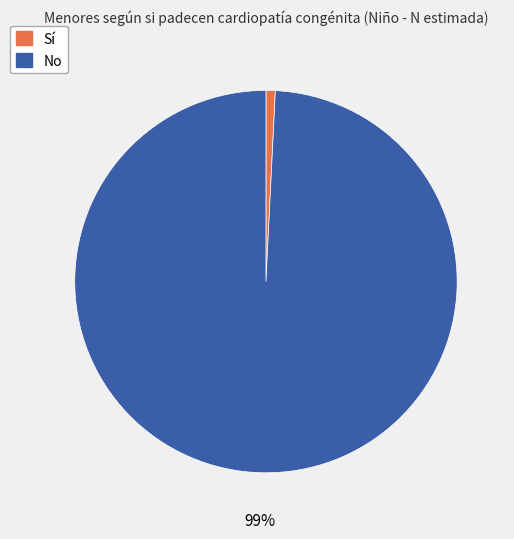

Which has a higher value, Sí or No?

No